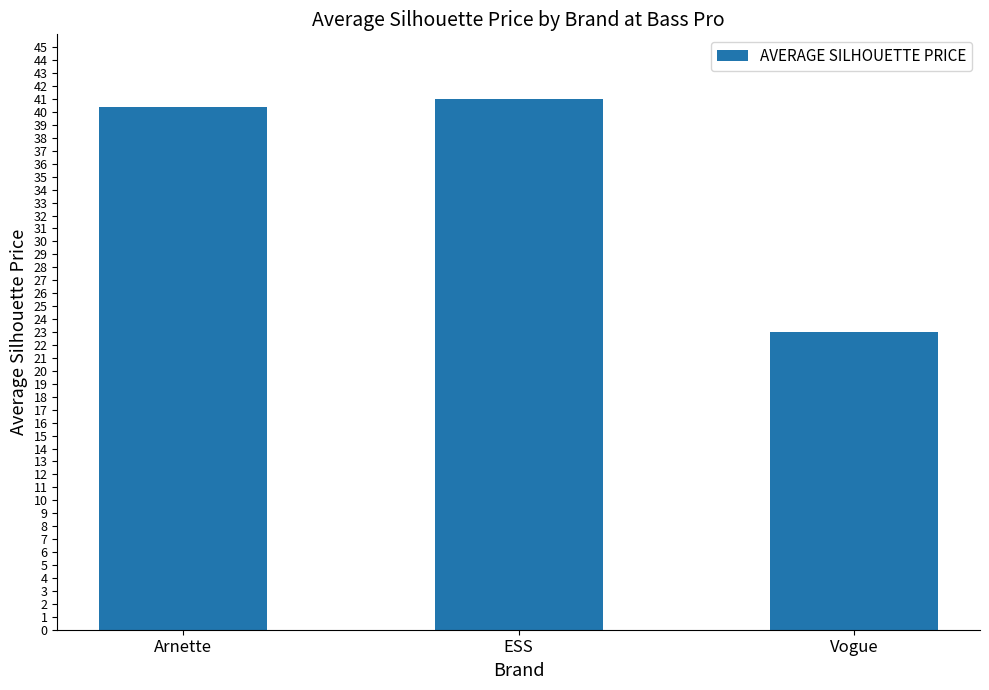

Which has a higher value, Arnette or Vogue?

Arnette